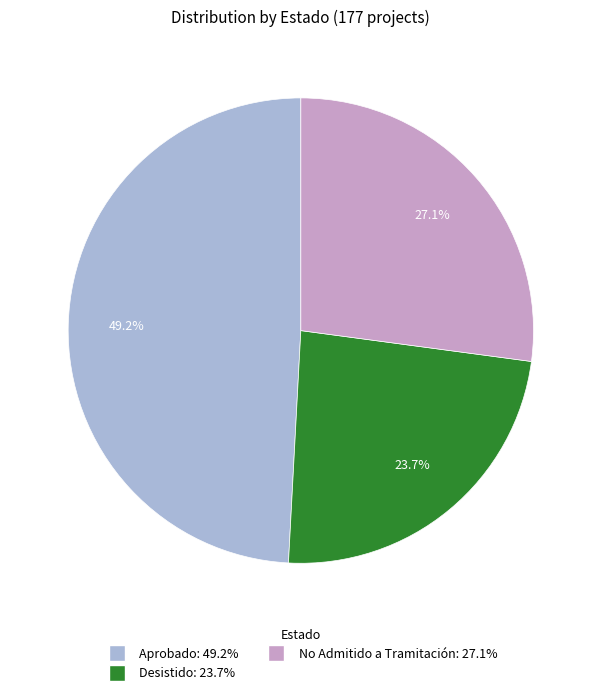

The No Admitido a Tramitación slice represents 33% of the pie. True or false?

False